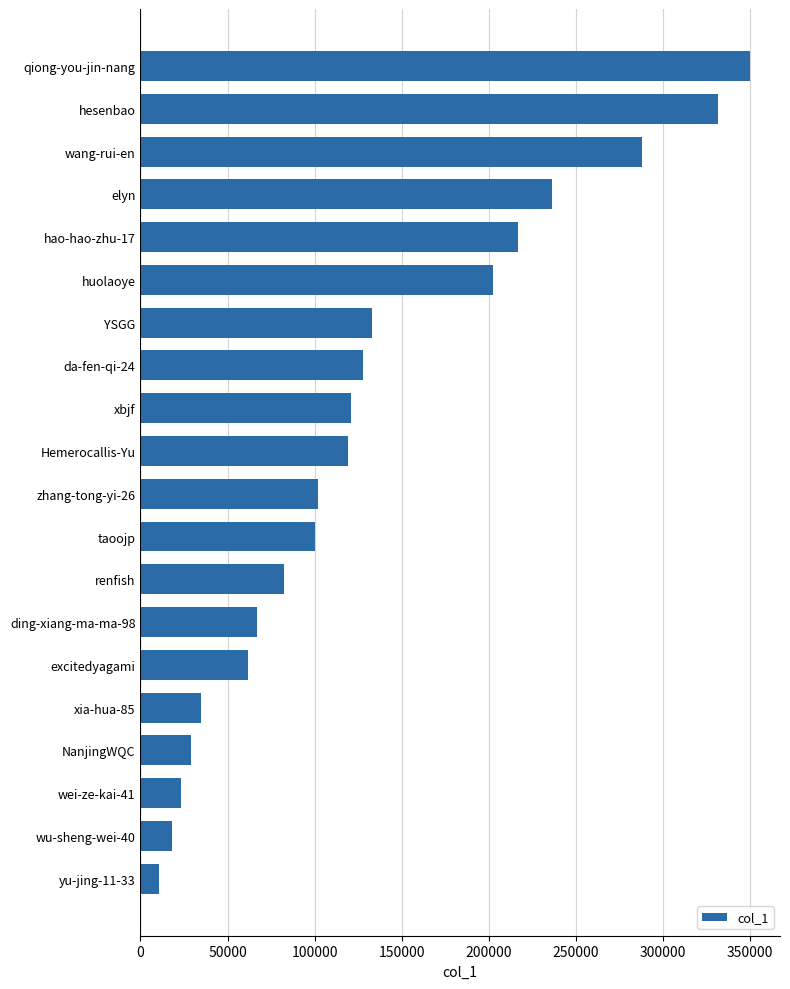

Are the bars horizontal?

Yes